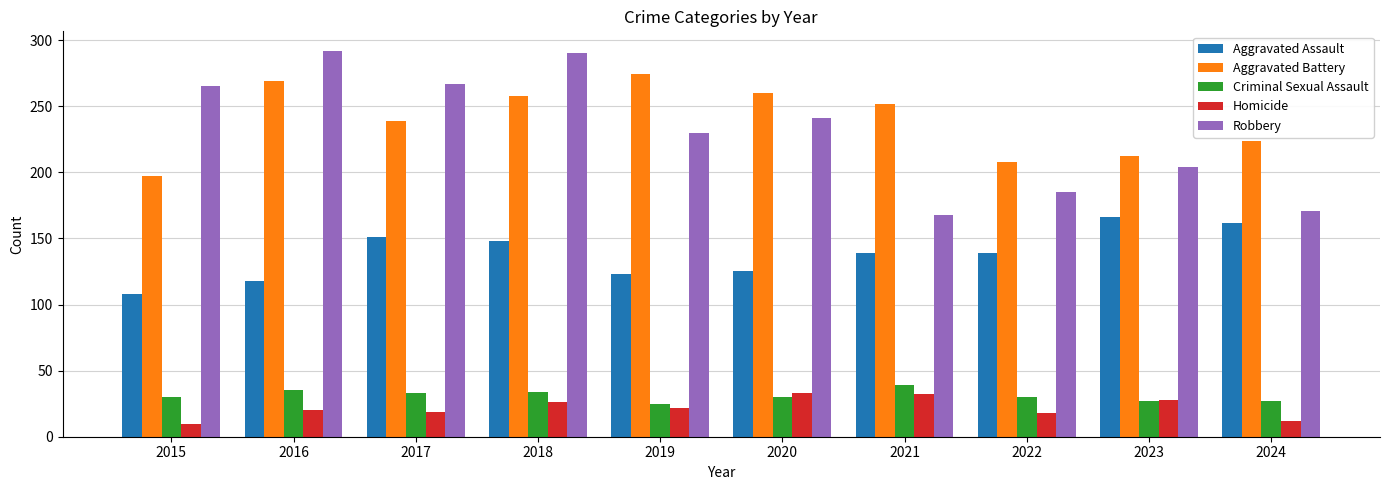

At 2020, list the series in order from smallest to largest.

Criminal Sexual Assault, Homicide, Aggravated Assault, Robbery, Aggravated Battery